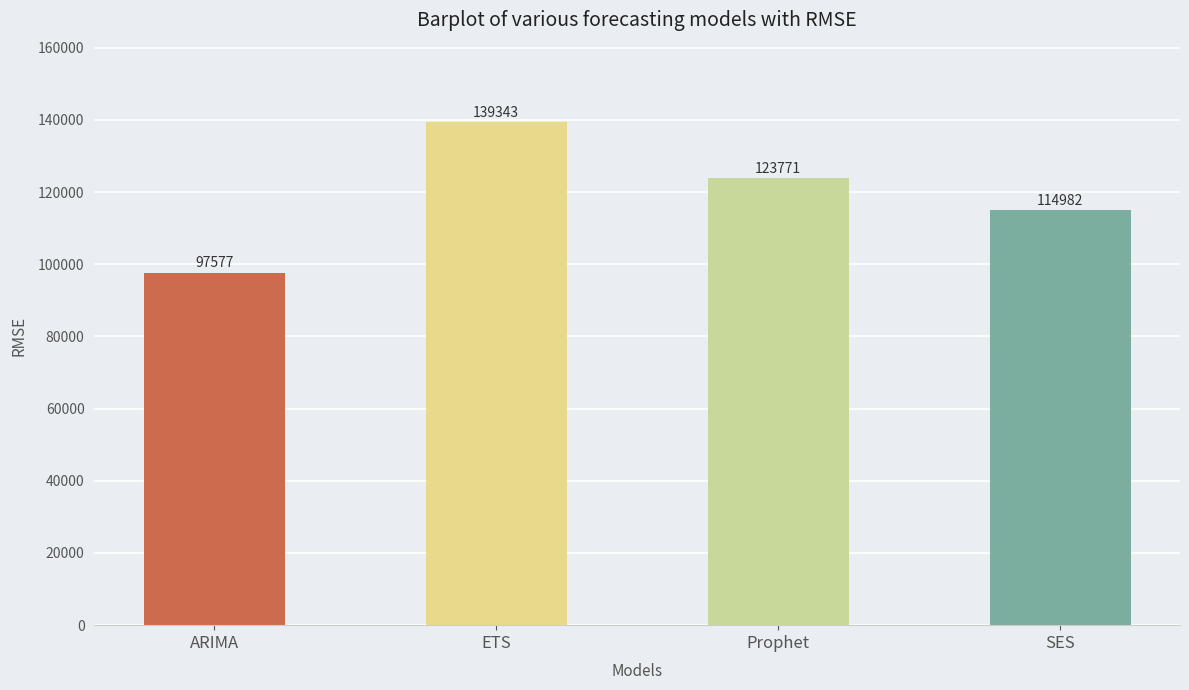

What is the label of the 1st bar from the right?

SES